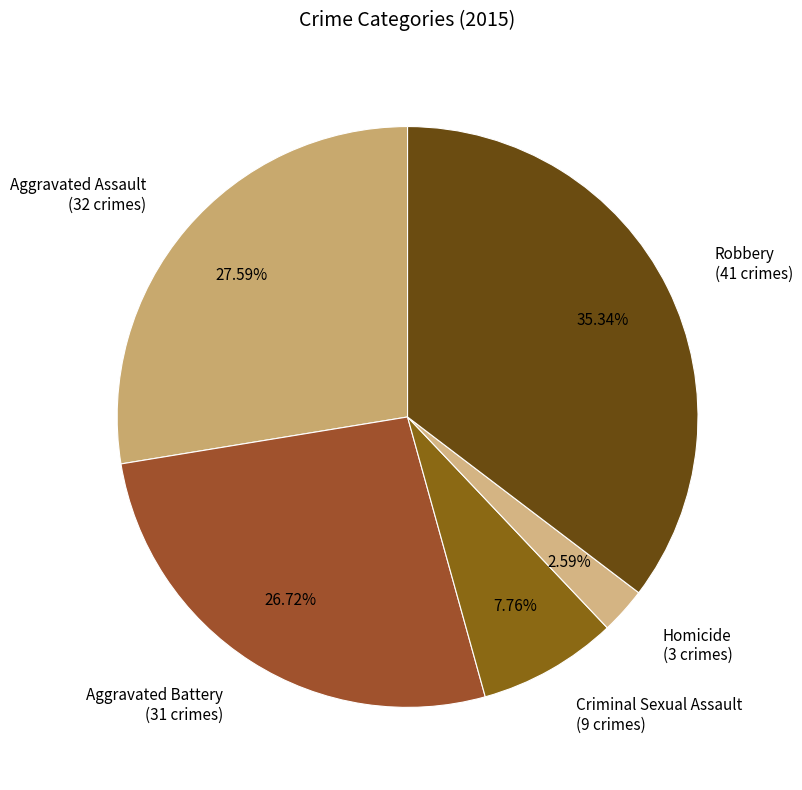

To the nearest percent, what percentage of the pie is Robbery?

35%